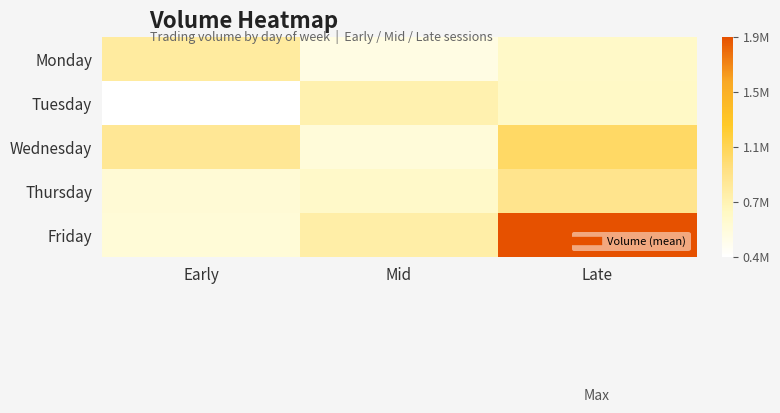

Count the number of categories in the chart.

3